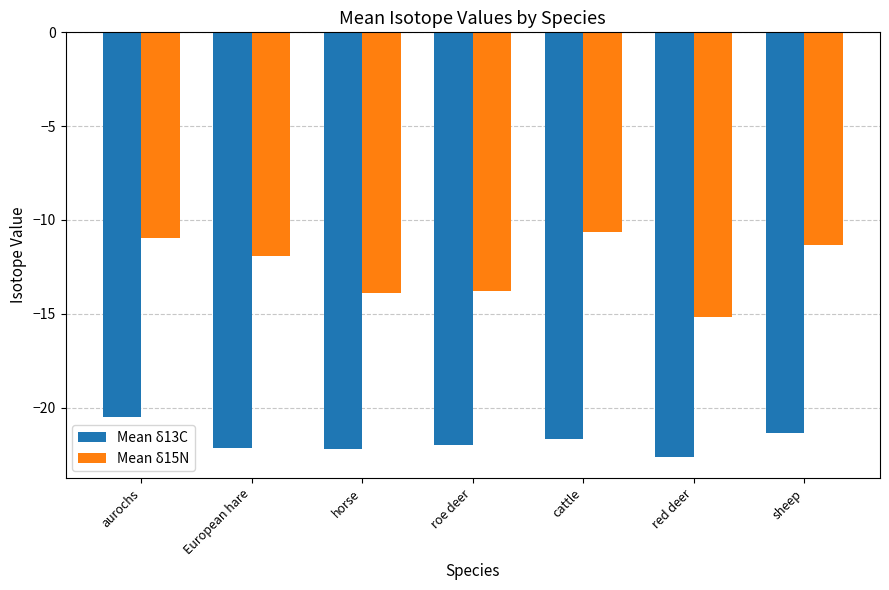

Reading left to right, what are all the values shown in this chart?

Mean δ13C: -20.5	-22.2	-22.2	-22.0	-21.7	-22.6	-21.4
Mean δ15N: -10.9	-11.9	-13.9	-13.8	-10.7	-15.2	-11.4